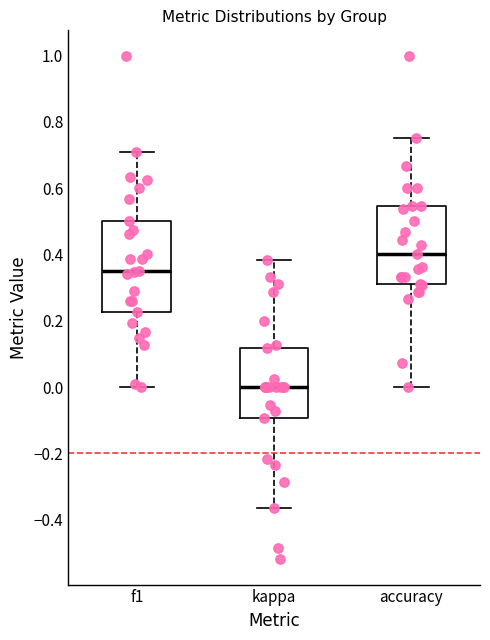

Where does the median line of the box for accuracy sit on the y-axis? The values are not printed on the chart, so give them approximately, as read against the axis.

0.40